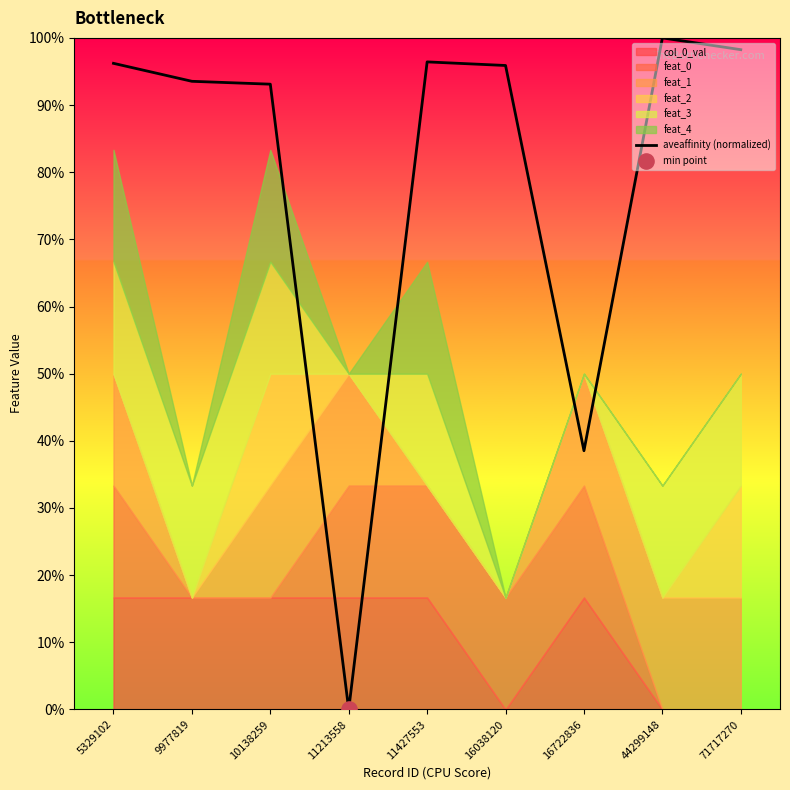

Between 10138259 and 44299148, which is larger?

44299148